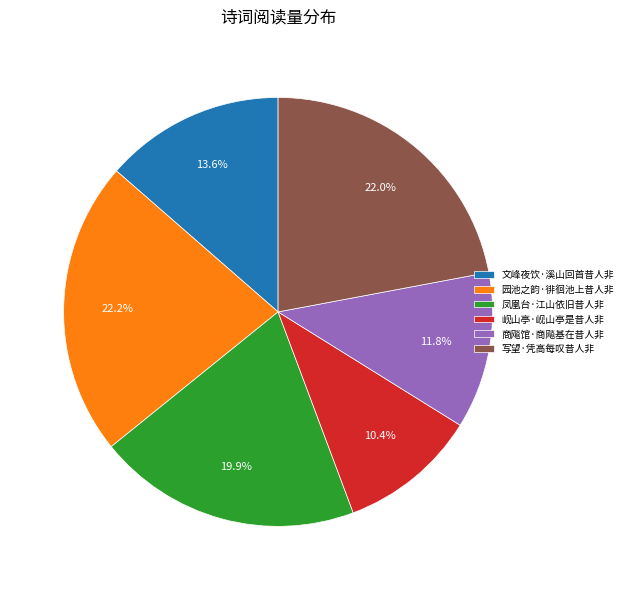

Which has a higher value, 写望·凭高每叹昔人非 or 岘山亭·岘山亭是昔人非?

写望·凭高每叹昔人非